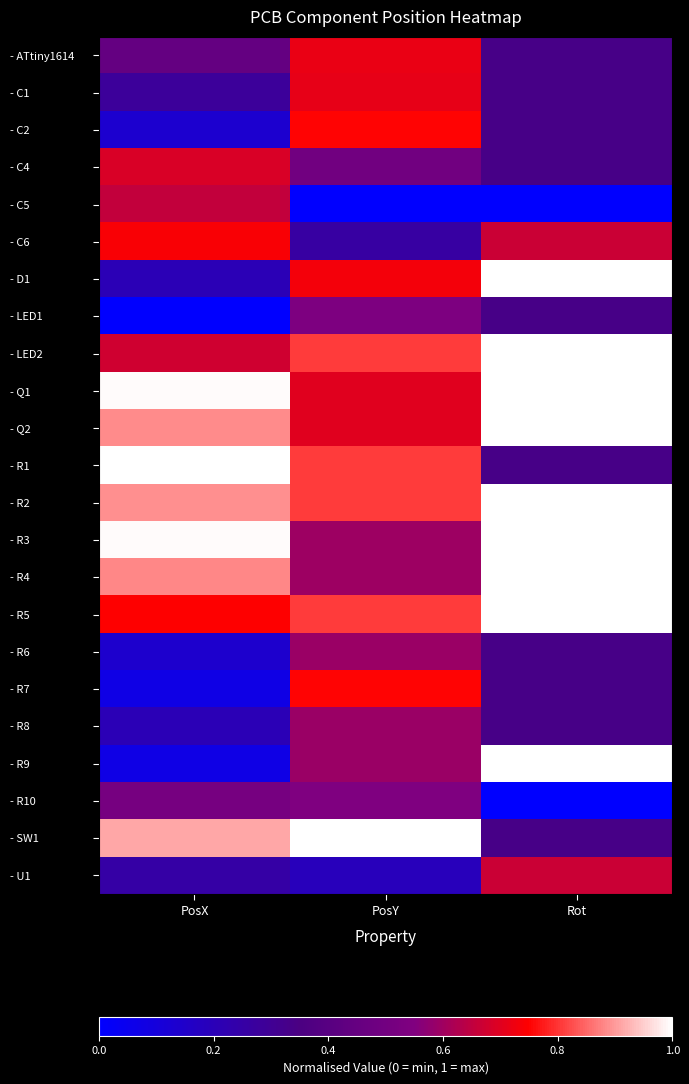

At PosY, list the series in order from largest to smallest.

- SW1, - R1, - R2, - LED2, - R5, - C2, - R7, - D1, - ATtiny1614, - C1, - Q1, - Q2, - R3, - R4, - R6, - R8, - R9, - R10, - LED1, - C4, - C6, - U1, - C5